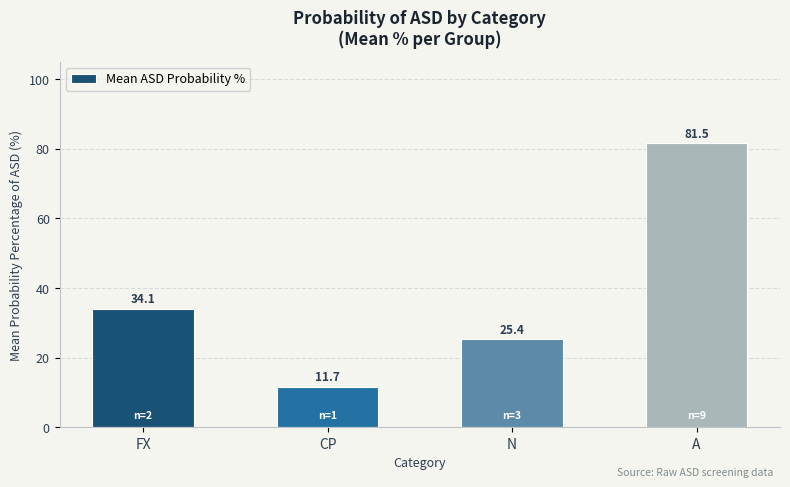

What is the sum of all values?

152.8